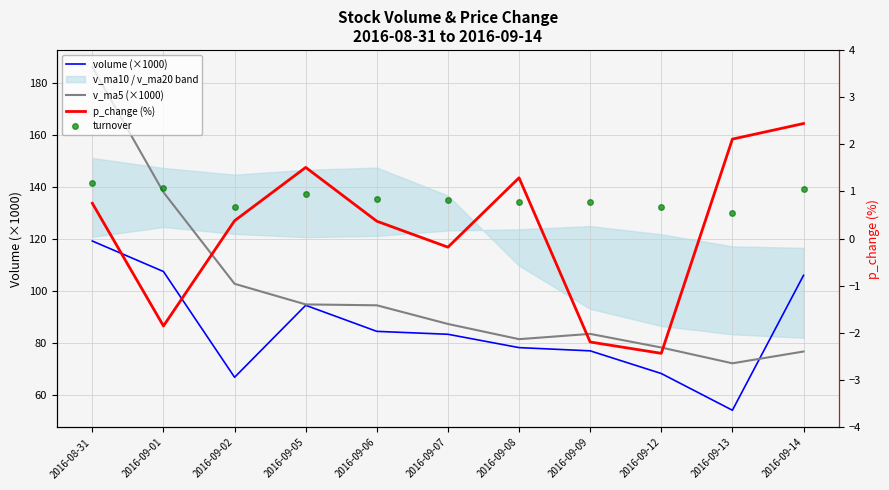

What is the spread (max minus min) of values at 2016-09-08?

80.7